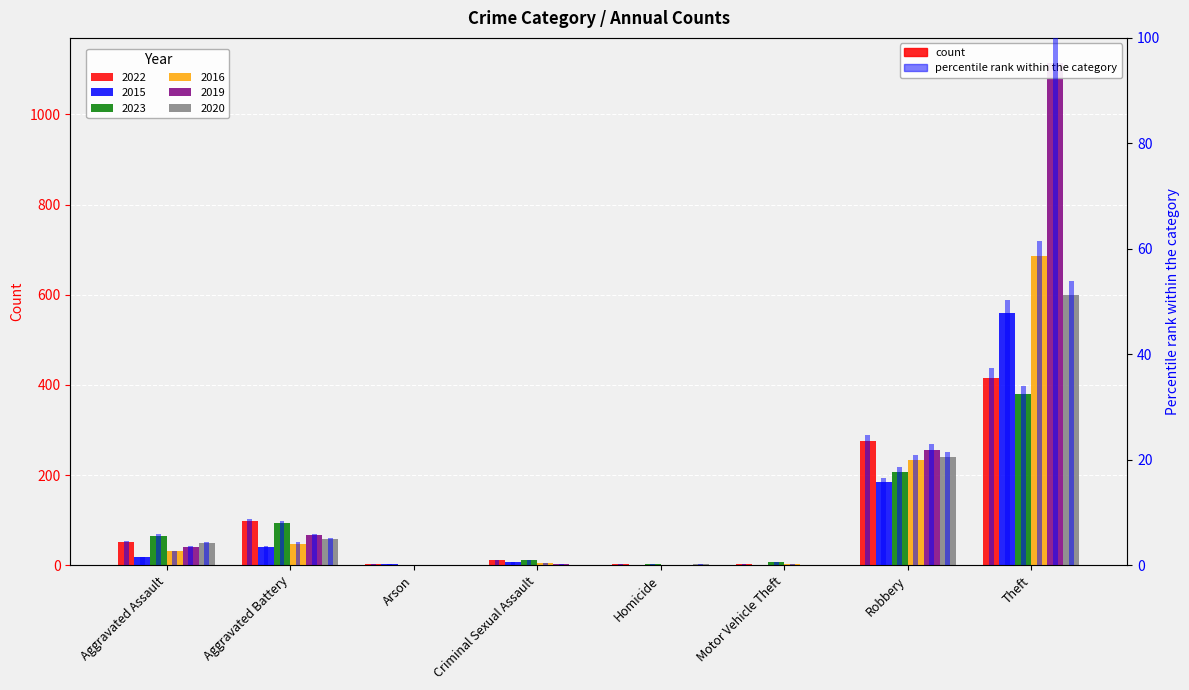

What is the total value across all series at Criminal Sexual Assault?

3.4